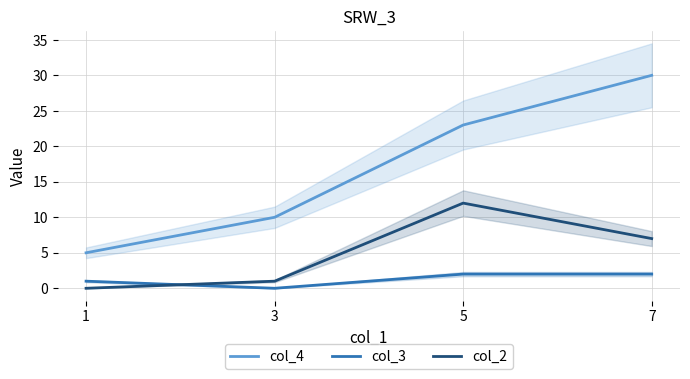

Which series ends up on top after the final intersection of col_2 and col_3?

col_2